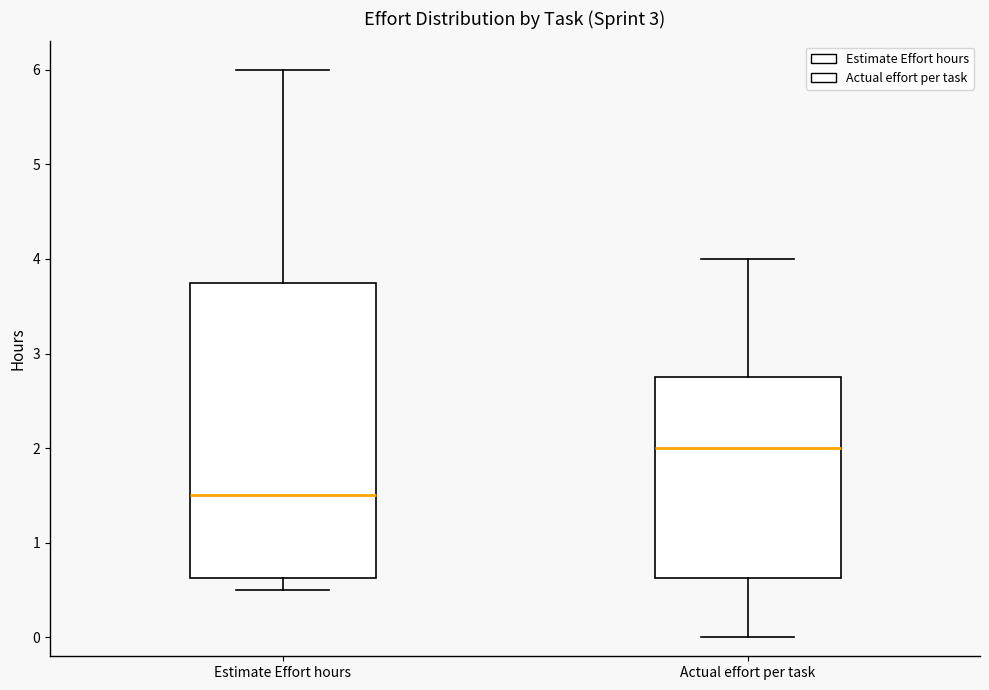

Reading left to right, transcribe this box plot: for each box, give where its median line is, the range the box spans, and where its two whiskers end, as read against the y-axis. The values are not printed on the chart, so give them approximately, as read against the axis.

Estimate Effort hours: median 1.5, box 0.6 to 3.8, whiskers 0.5 to 6.0
Actual effort per task: median 2.0, box 0.6 to 2.8, whiskers 0.0 to 4.0